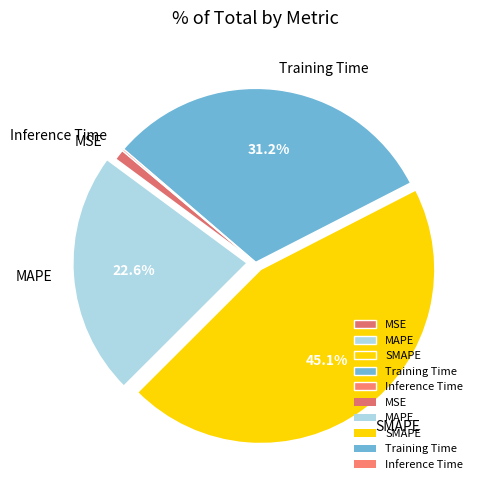

Which category has the biggest portion of the pie?

SMAPE